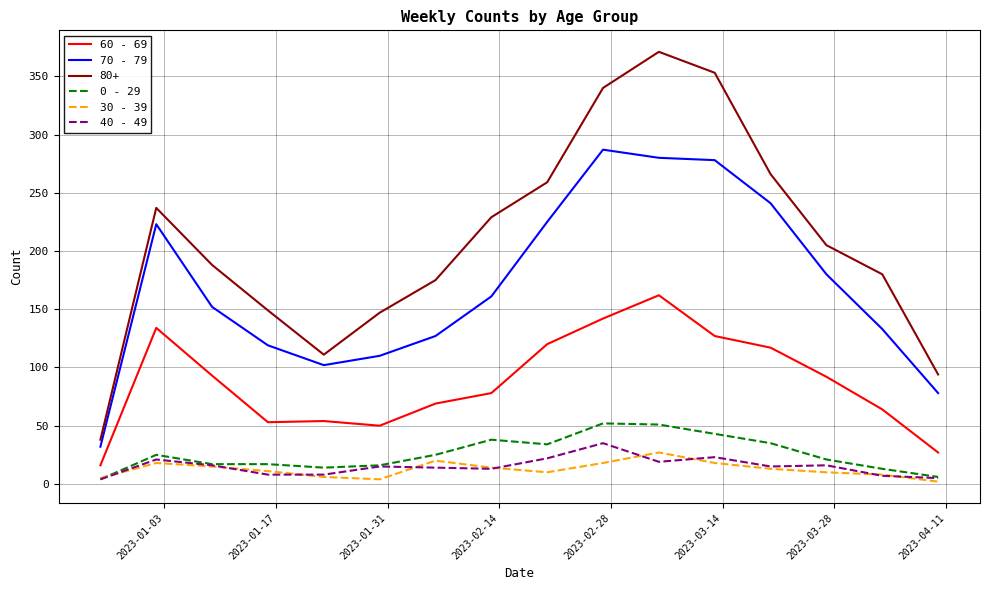

True or false: 40 - 49 and 70 - 79 intersect in this chart.

False